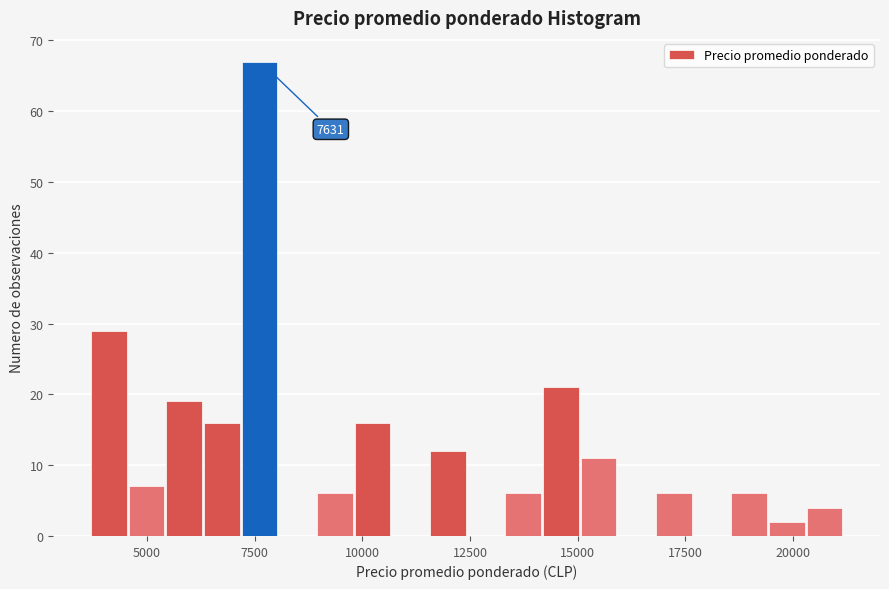

Read against the x-axis, roughly where is the centre of the tallest bar?

7500